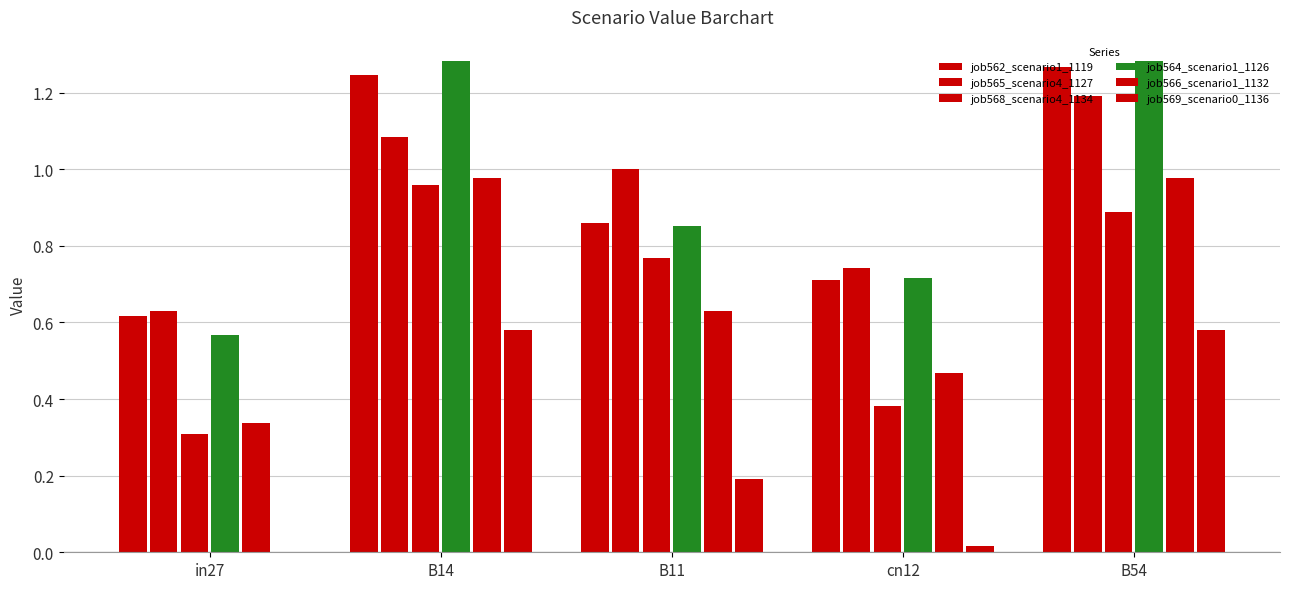

Reading left to right, transcribe all the data shown in this chart.

job562_scenario1_1119: 0.6	1.2	0.9	0.7	1.3
job565_scenario4_1127: 0.6	1.1	1.0	0.7	1.2
job568_scenario4_1134: 0.3	1.0	0.8	0.4	0.9
job564_scenario1_1126: 0.6	1.3	0.9	0.7	1.3
job566_scenario1_1132: 0.3	1.0	0.6	0.5	1.0
job569_scenario0_1136: 0.0	0.6	0.2	0.0	0.6